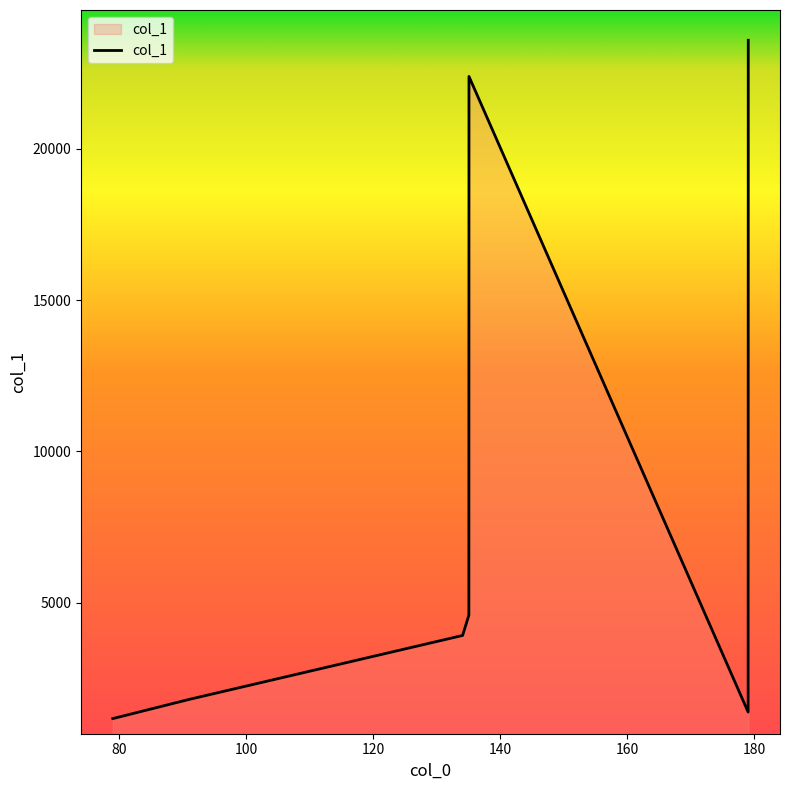

How many interior local valleys (lower than both neighbors) does the data have?

1